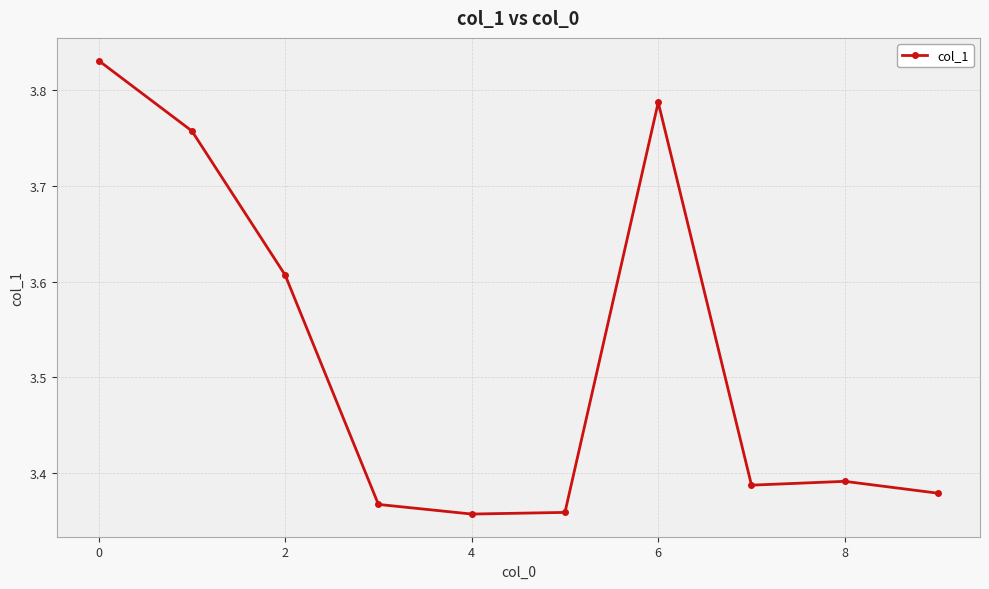

How many values are between 3 and 4?

10